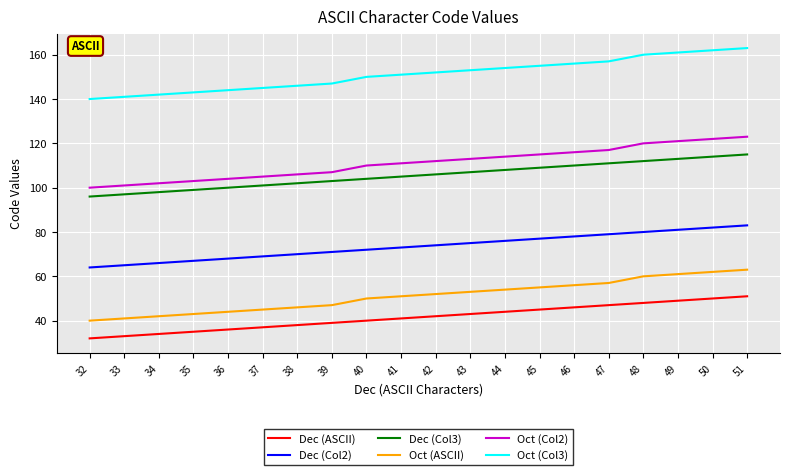

The Dec (Col2) series shows 44 at 33. True or false?

False